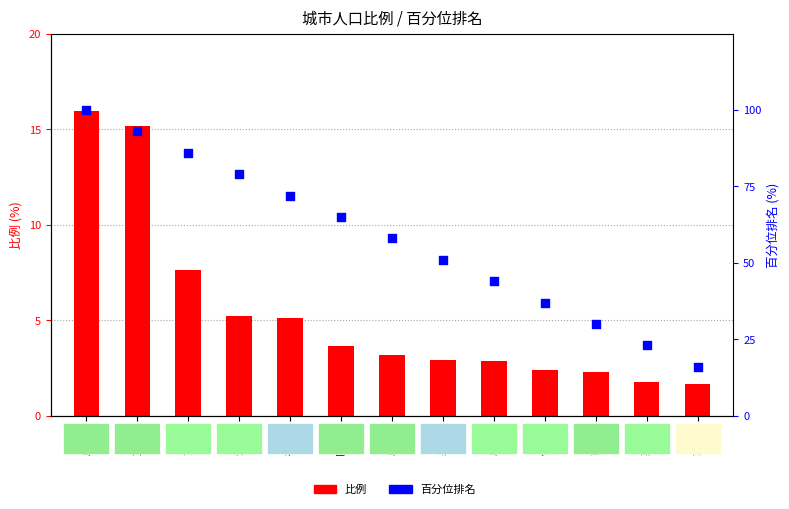

Which series reaches the minimum Y coordinate?

比例